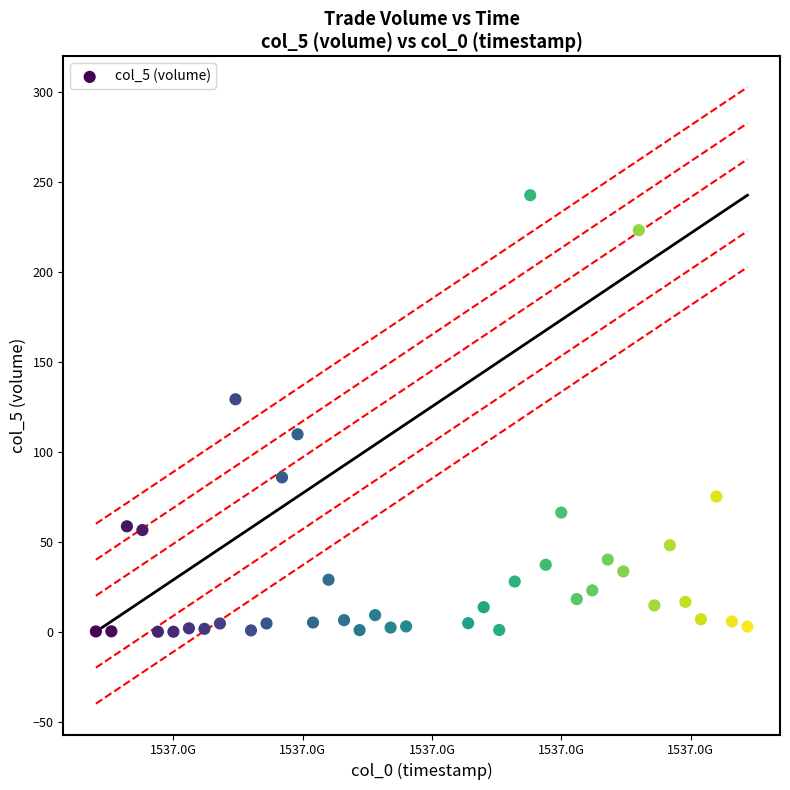

What is the range of Y values (max minus min)?

242.7